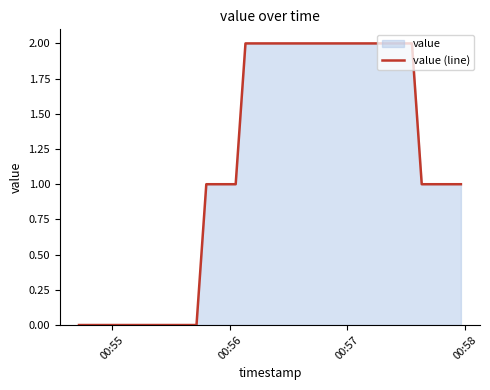

What is the difference between the second highest and minimum values?

2